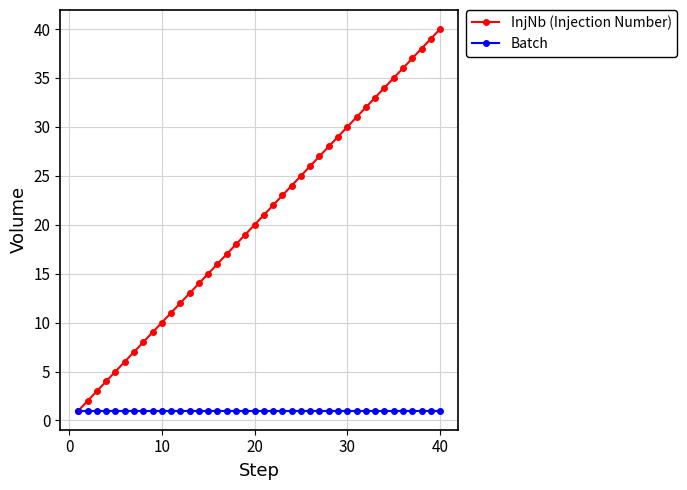

What is the value of the InjNb (Injection Number) point at the 38th from the left?

38